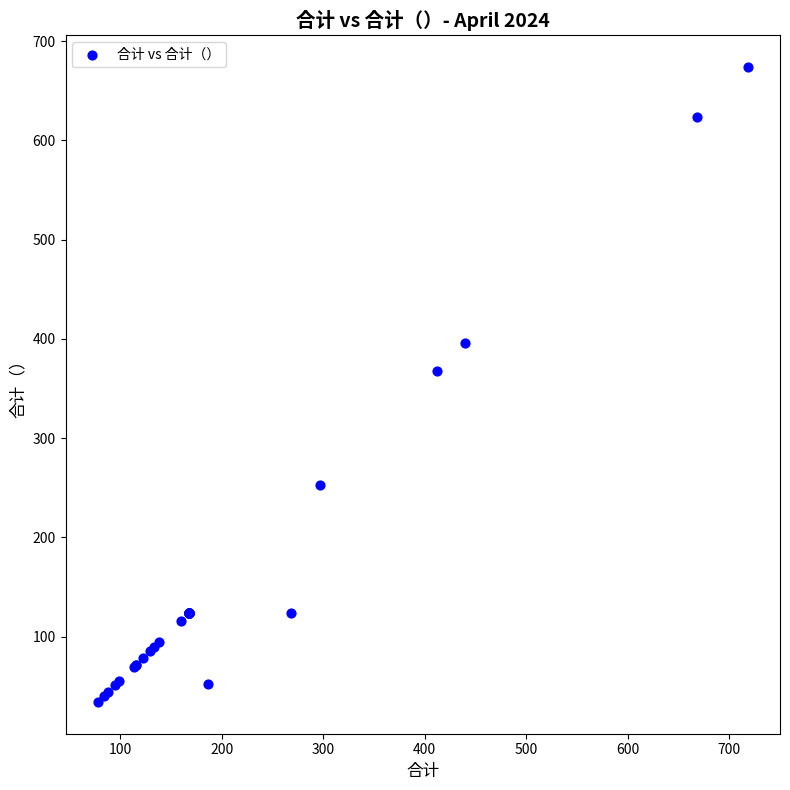

What Y value in the scatter plot is closest to 354?

367.8